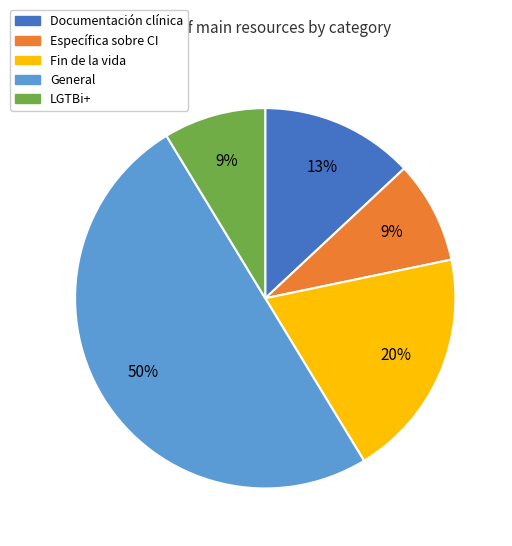

Which has a higher value, Fin de la vida or General?

General